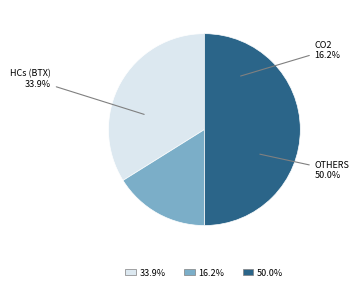

Is H2O the majority of the pie?

No